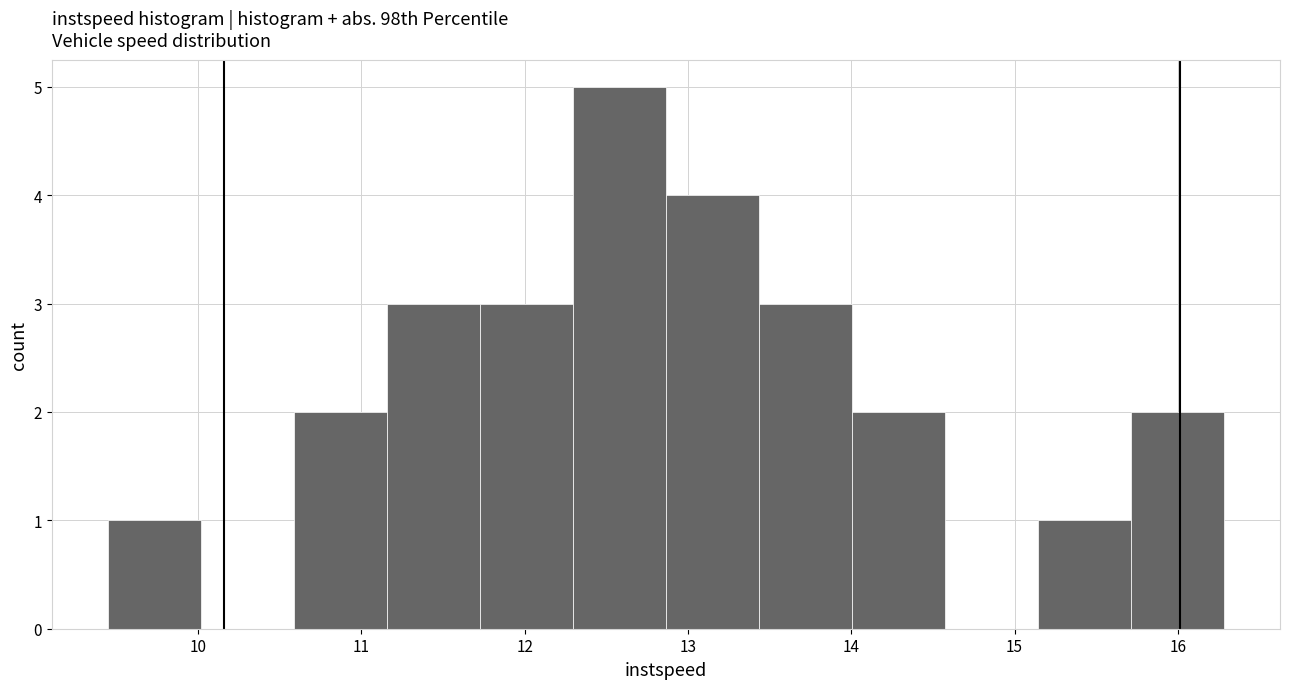

How tall is the bar that spans 12.9 to 13.4 on the x-axis? Neither the bar edges nor the heights are printed on the chart, so give them approximately, as read against the axes.

4